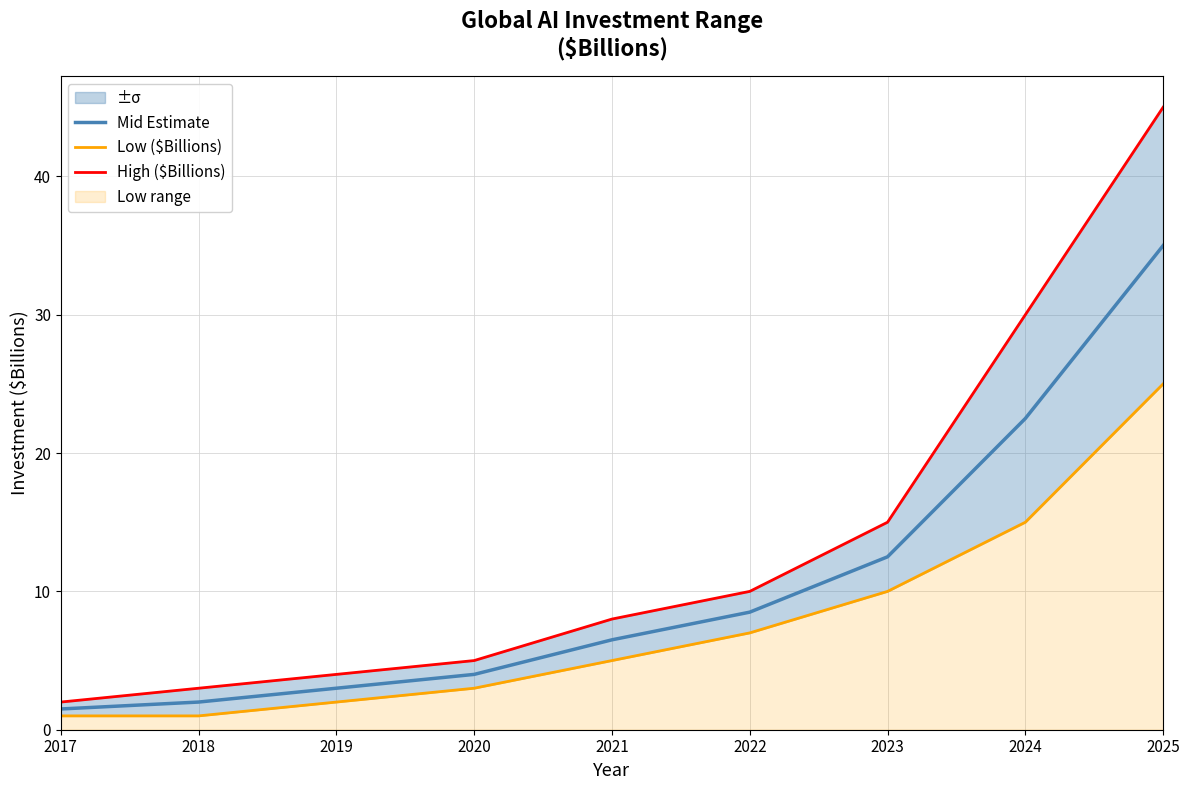

True or false: Mid Estimate and High ($Billions) intersect in this chart.

False